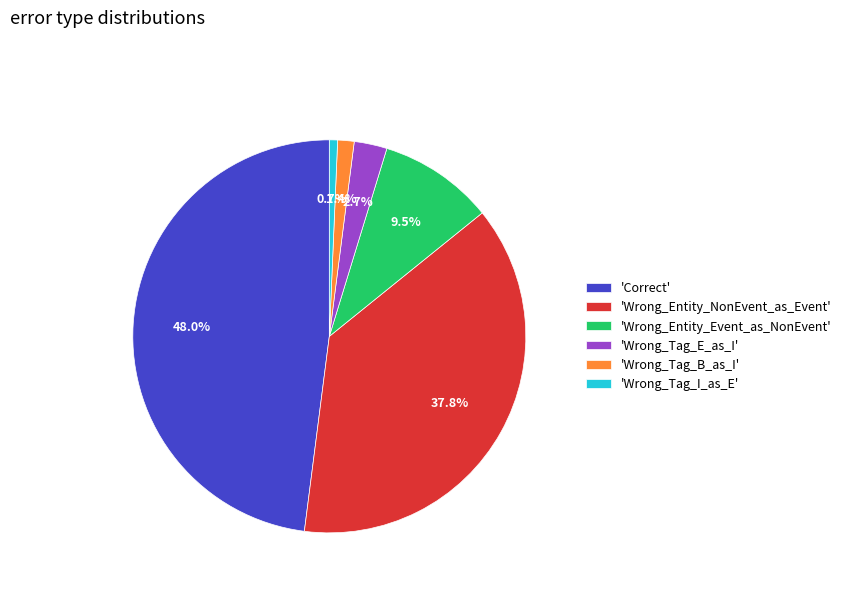

How many segments does this pie chart have?

6